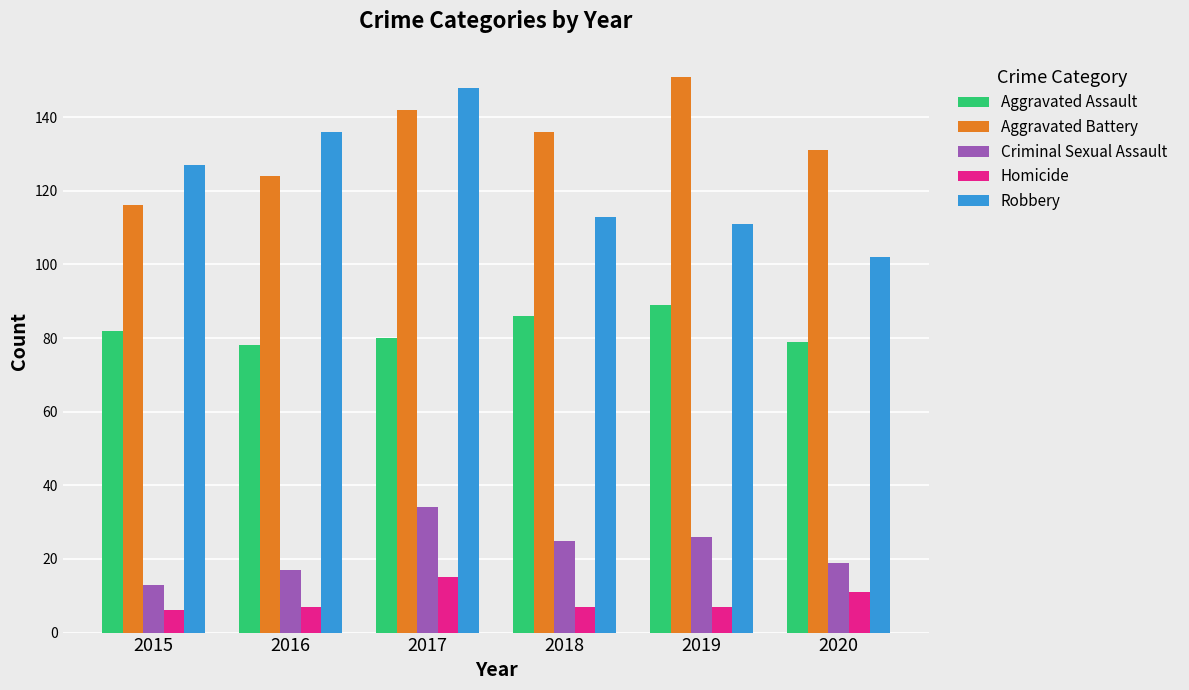

The value of Aggravated Battery at 2017 is 195. True or false?

False